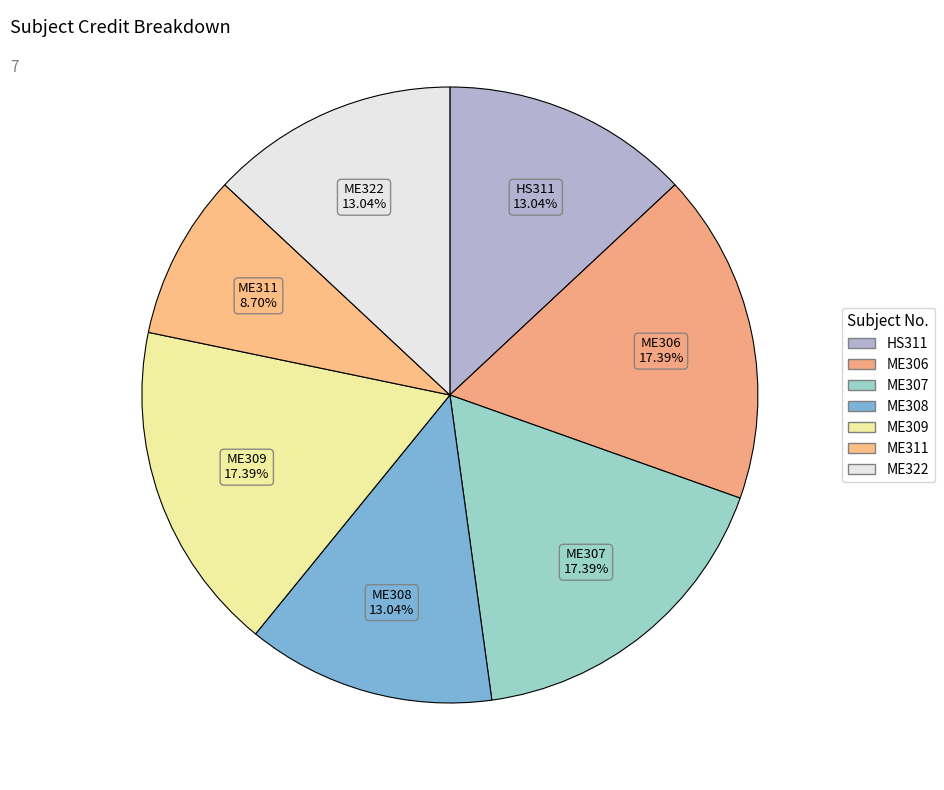

Do ME307 and ME309 together represent more than half of the pie?

No